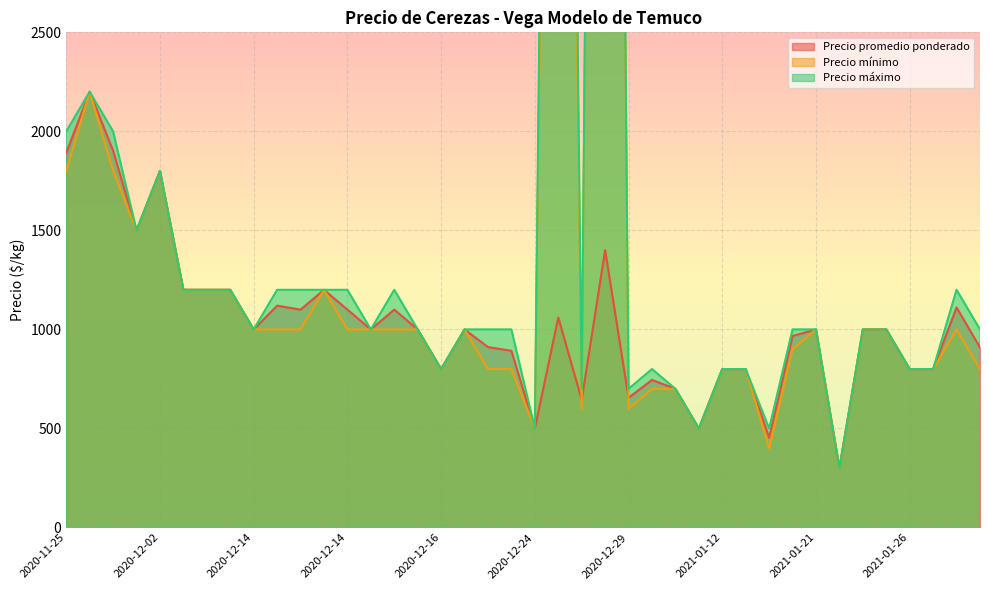

The value of Precio mínimo at 2020-12-14 is 1000. True or false?

True